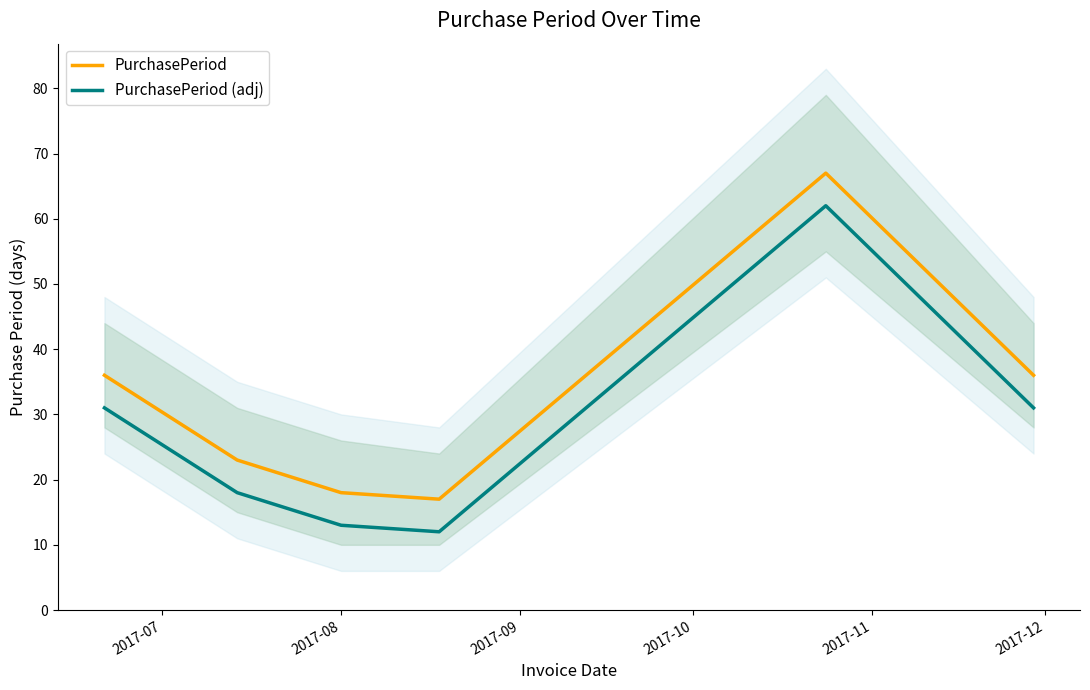

What is the minimum value for PurchasePeriod (adj)?

12